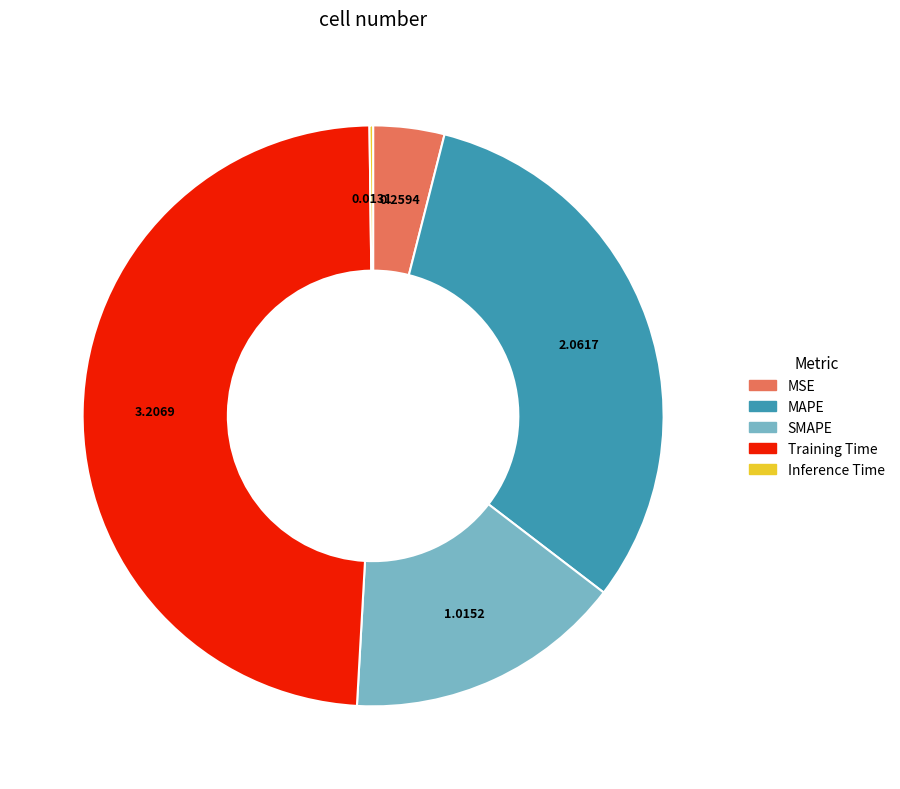

Is SMAPE the majority of the pie?

No